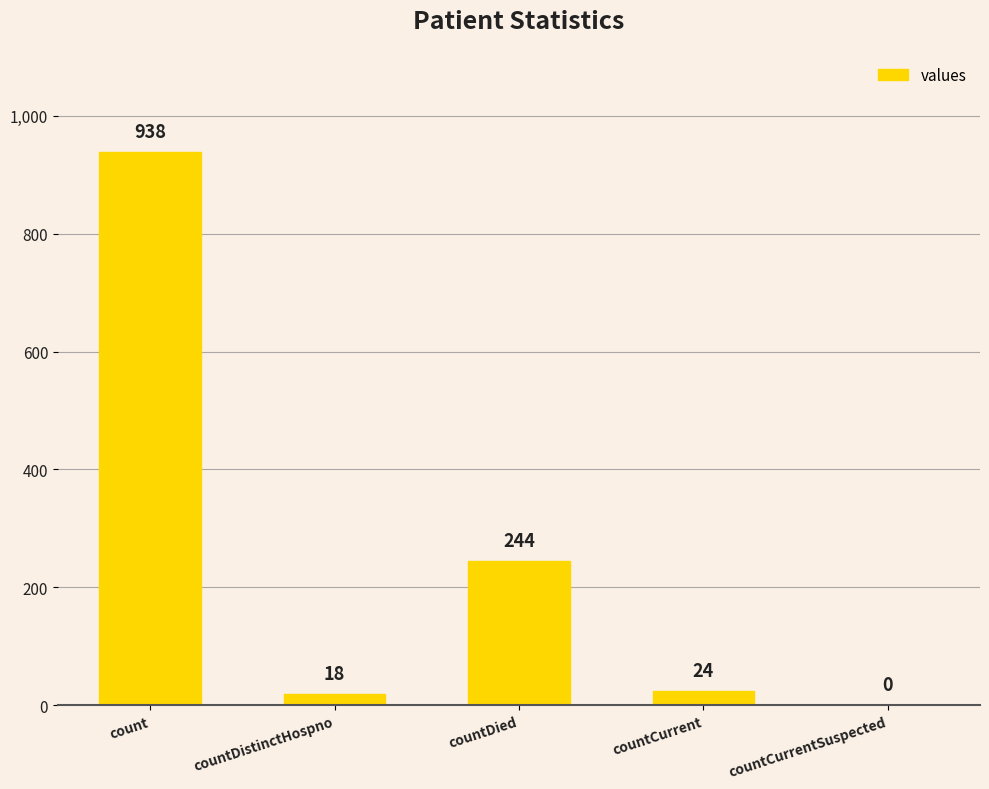

The chart shows a value of 606 at countCurrentSuspected. True or false?

False